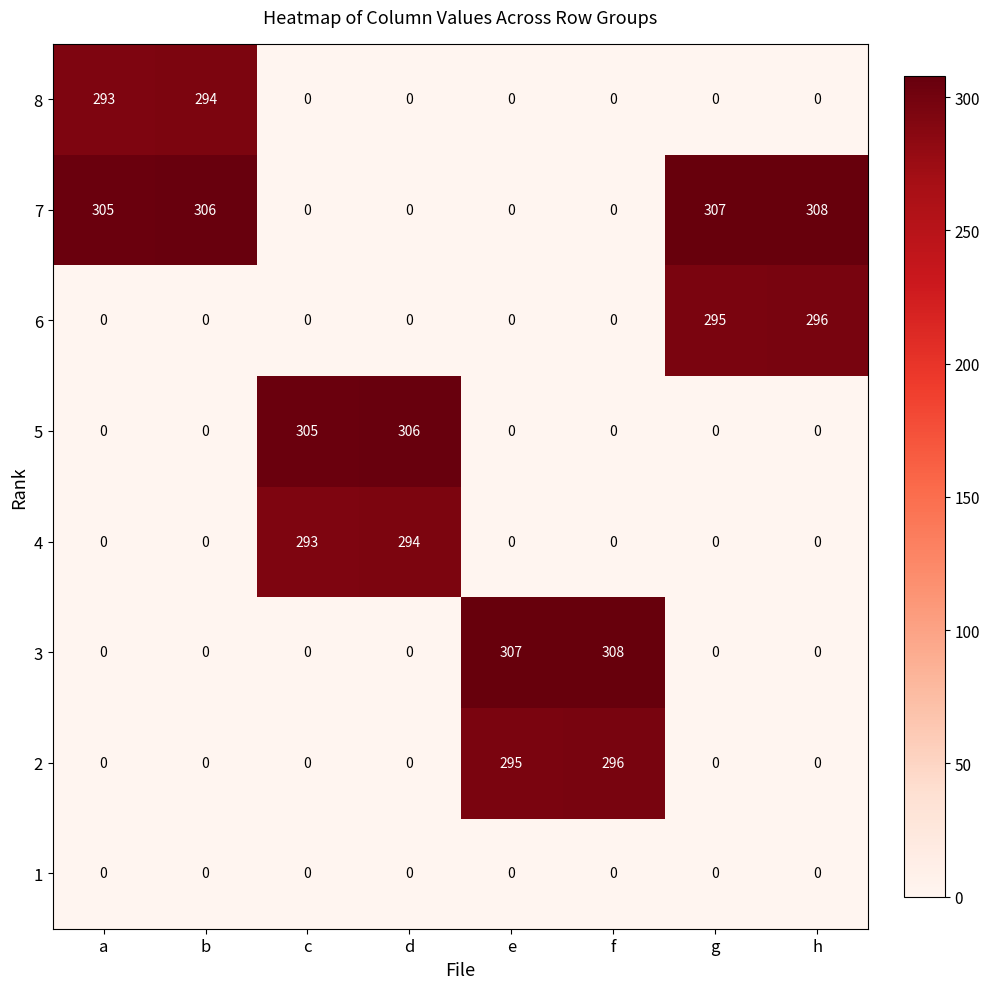

The value of 2 at h is 0. True or false?

True